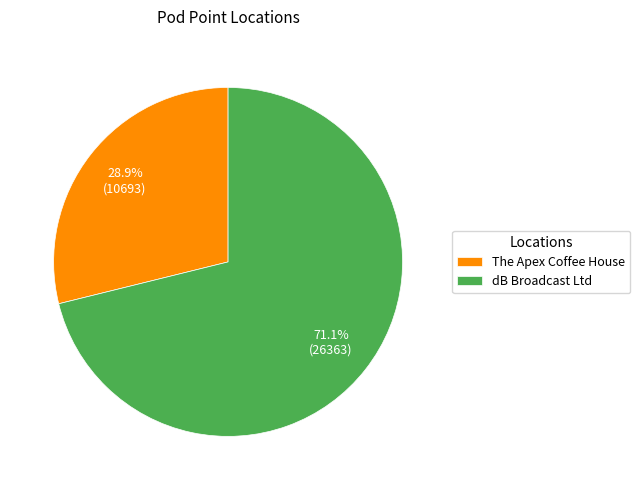

To the nearest percent, what is the average slice percentage?

50%